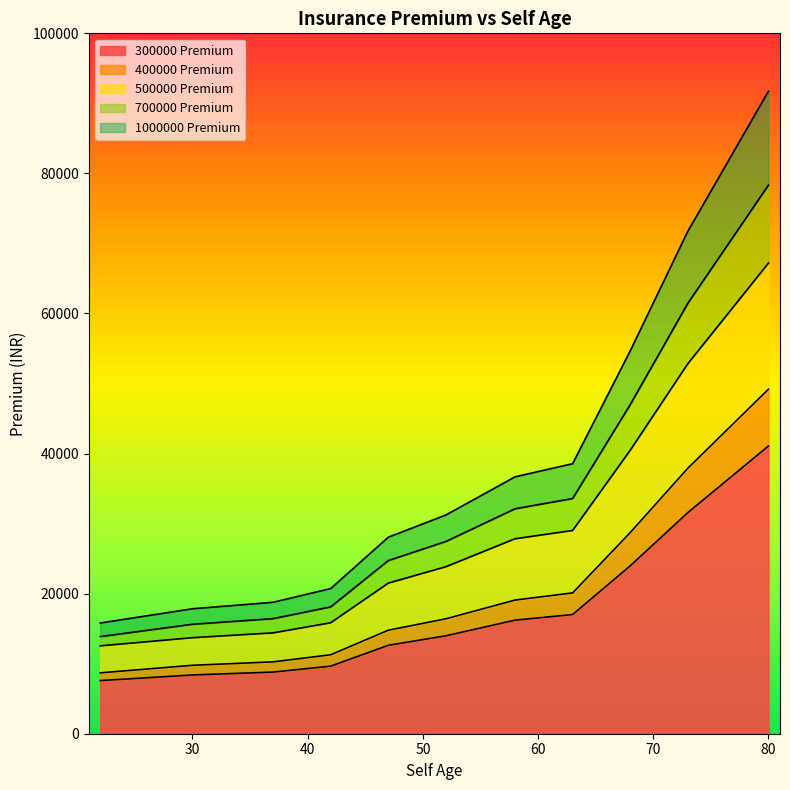

True or false: 300000 Premium has more than 0 points higher than both neighbors.

False